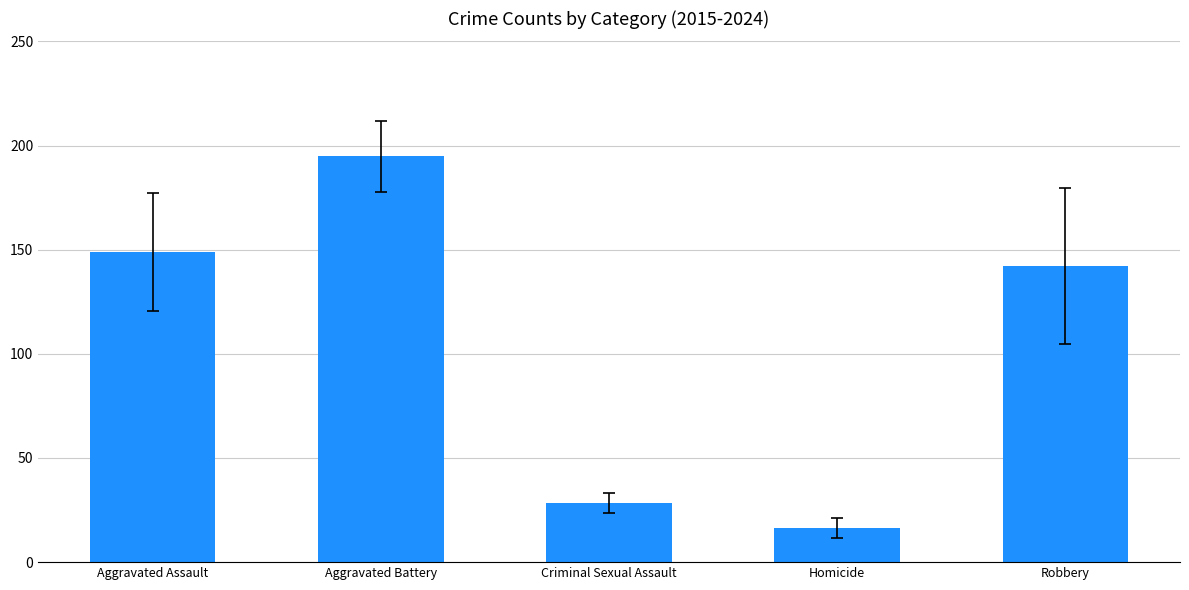

What is the approximate value at Aggravated Assault?

148.9